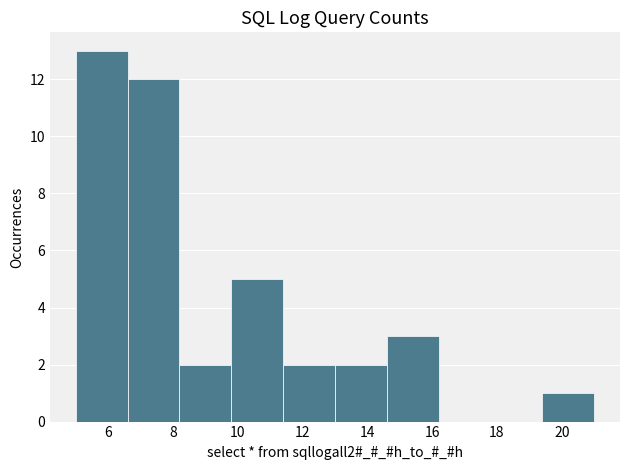

Over which range of the x-axis is the bar tallest?

5.0 to 6.6